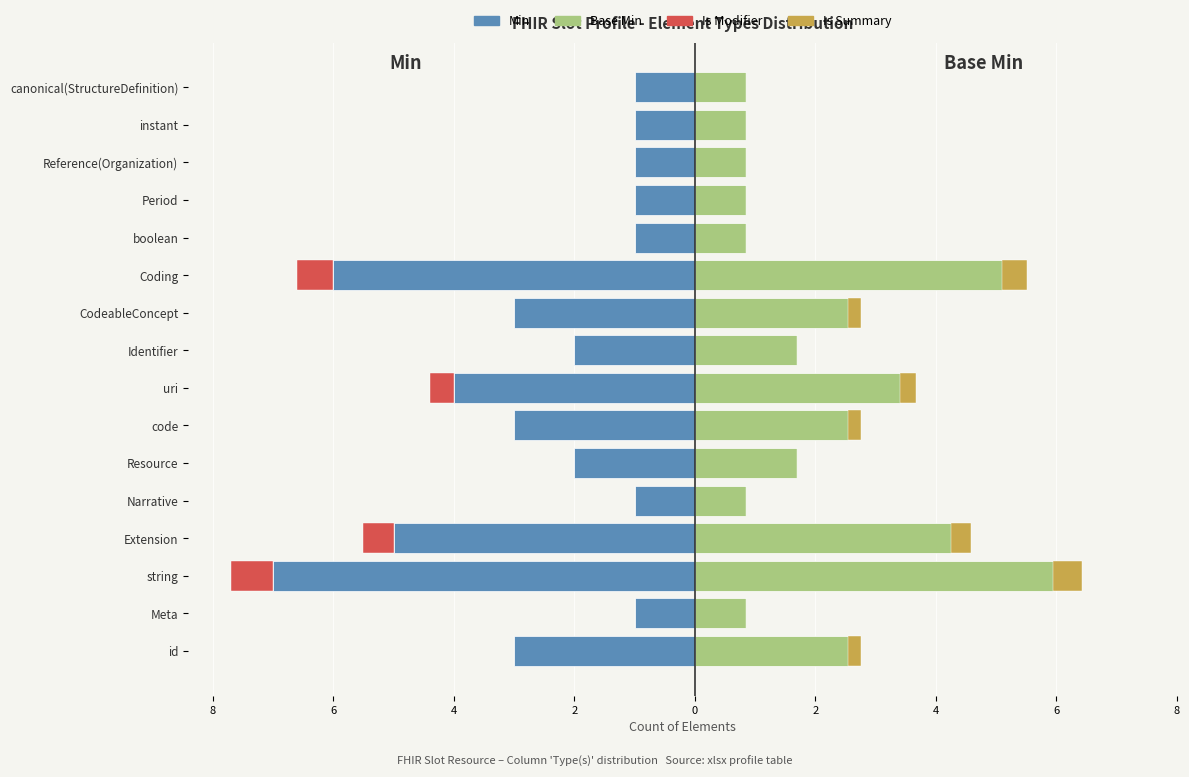

Reading right to left, list all the values displayed in this chart.

Min: -1.0	-1.0	-1.0	-1.0	-1.0	-6.0	-3.0	-2.0	-4.0	-3.0	-2.0	-1.0	-5.0	-7.0	-1.0	-3.0
Base Min: 0.8	0.8	0.8	0.8	0.8	5.1	2.5	1.7	3.4	2.5	1.7	0.8	4.2	6.0	0.8	2.5
Is Modifier: 0.0	0.0	0.0	0.0	0.0	-0.6	0.0	0.0	-0.4	0.0	0.0	0.0	-0.5	-0.7	0.0	0.0
Is Summary: 0.0	0.0	0.0	0.0	0.0	0.4	0.2	0.0	0.3	0.2	0.0	0.0	0.3	0.5	0.0	0.2